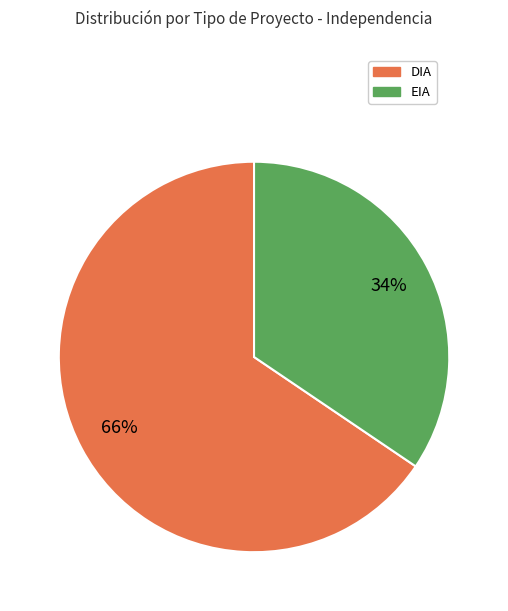

What is the smallest slice in the pie chart?

EIA